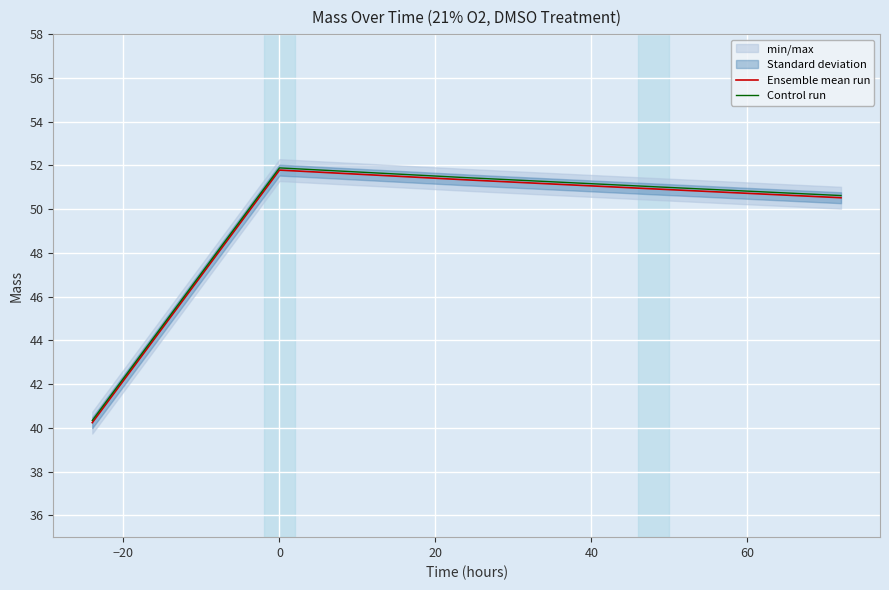

Rank the series by their maximum value, from lowest to highest.

Ensemble mean run, Control run